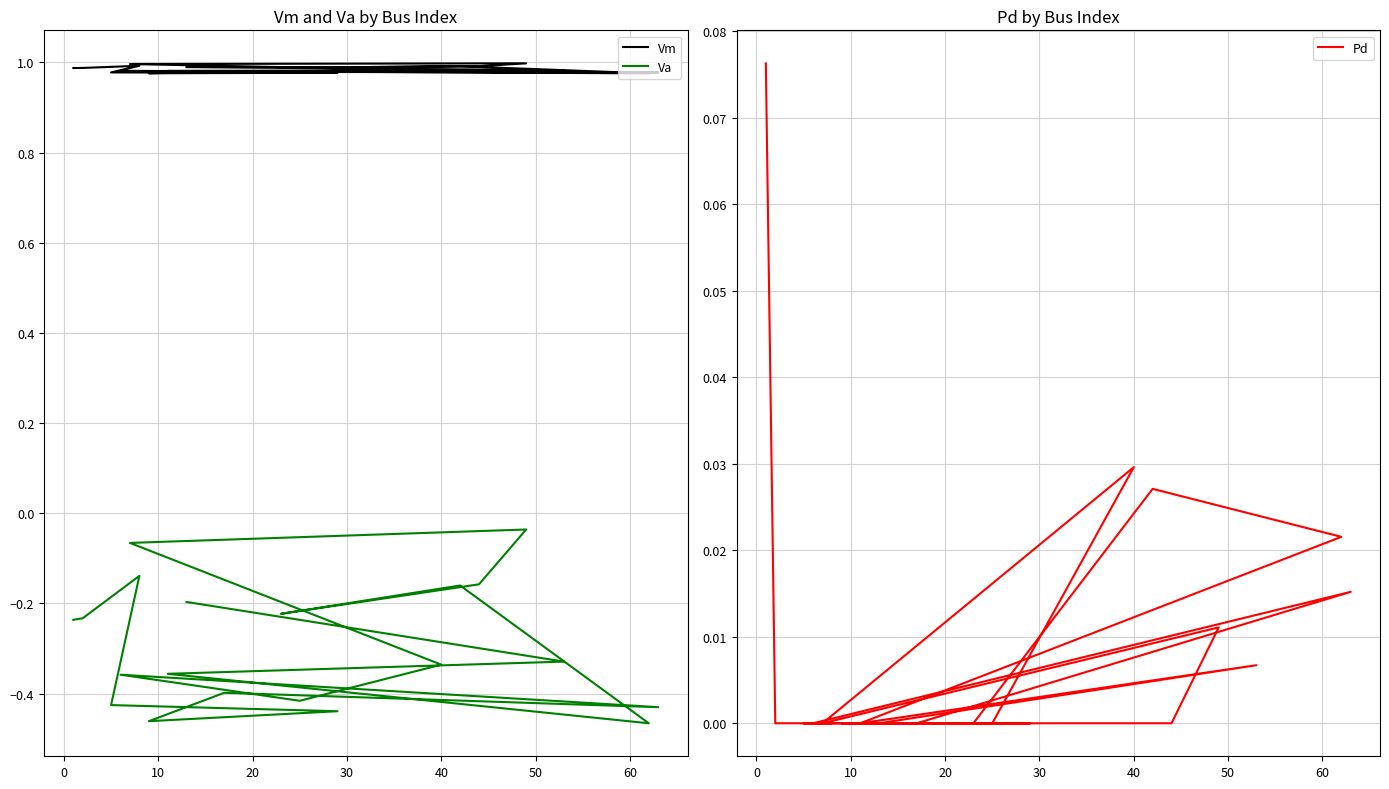

What is the lowest value of the Va series?

-0.5